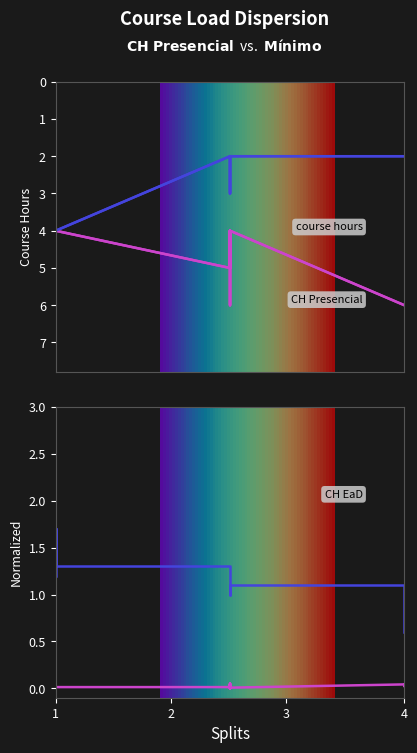

What is the average value of the Mínimo (normalized) series?

1.3